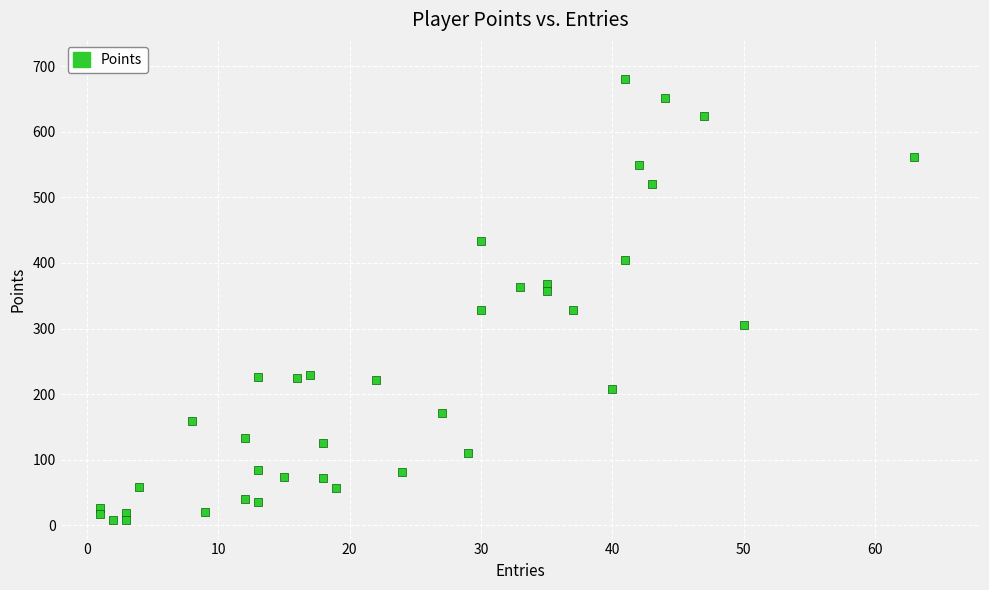

What is the range of X values (max minus min)?

62